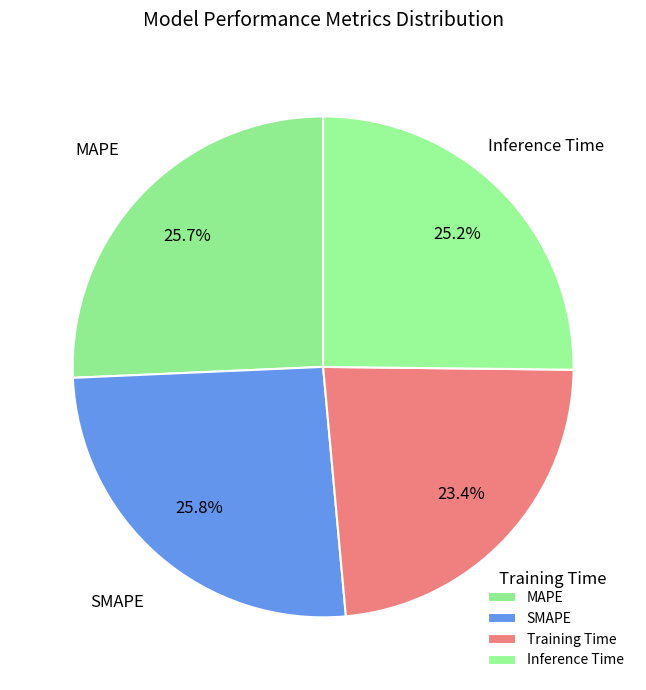

Is it true that SMAPE is 37% of the pie?

False